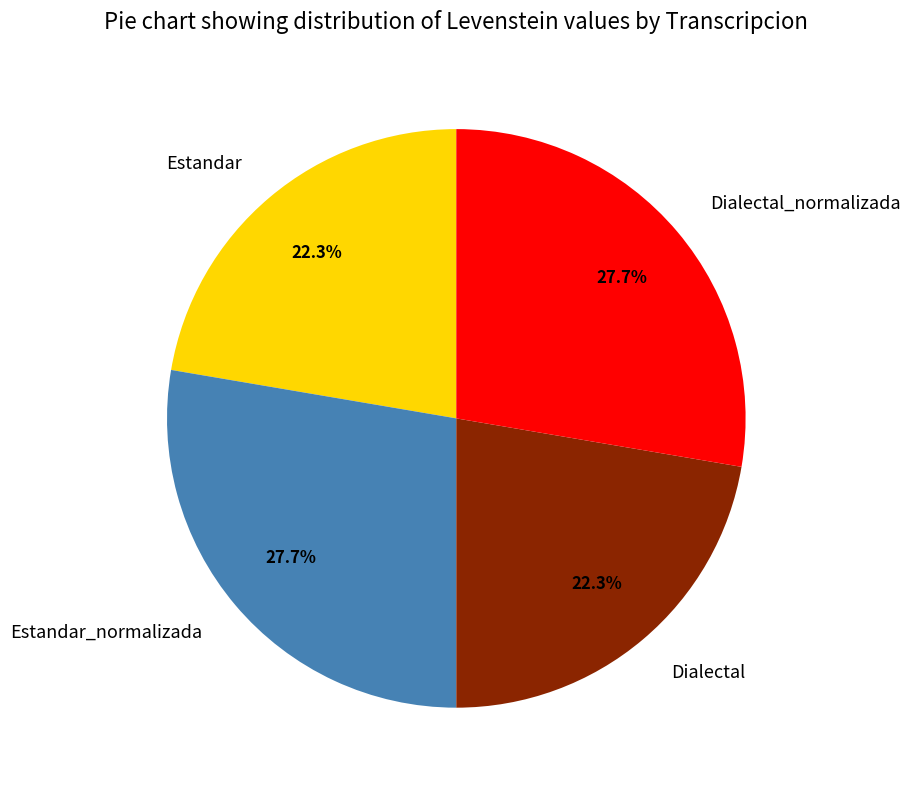

How many slices are in this pie chart?

4